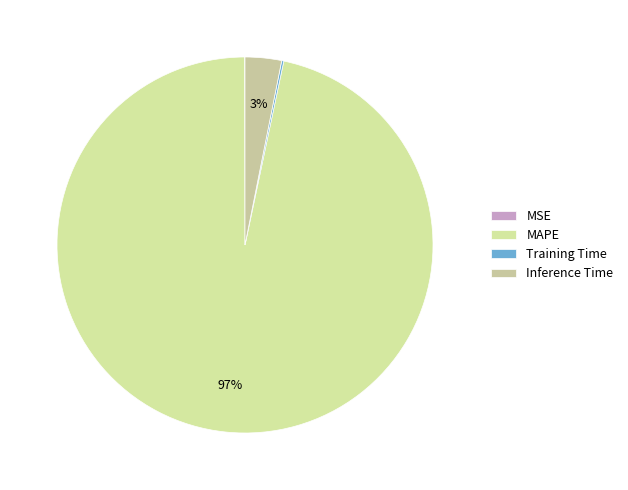

Rank the categories by value from highest to lowest.

MAPE, Inference Time, Training Time, MSE